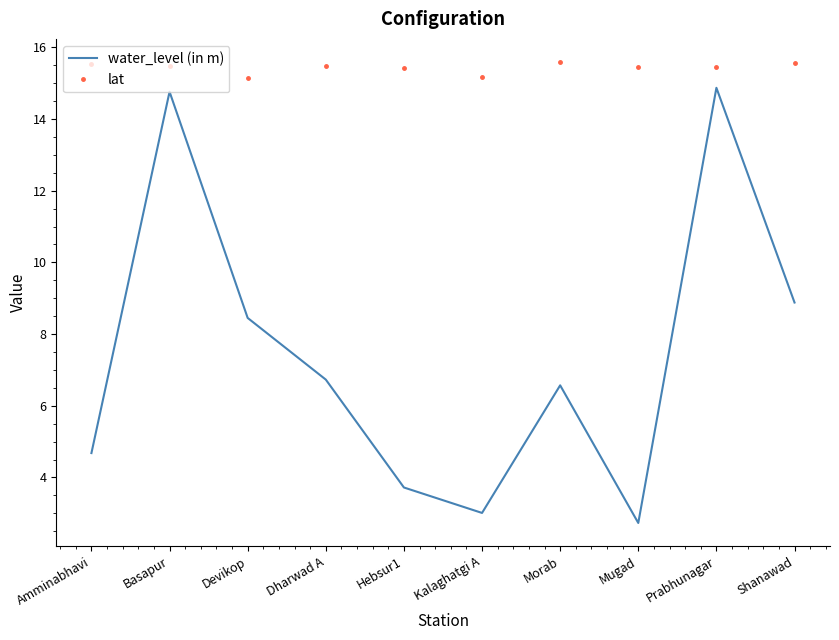

How many interior local valleys does the water_level (in m) series have?

2